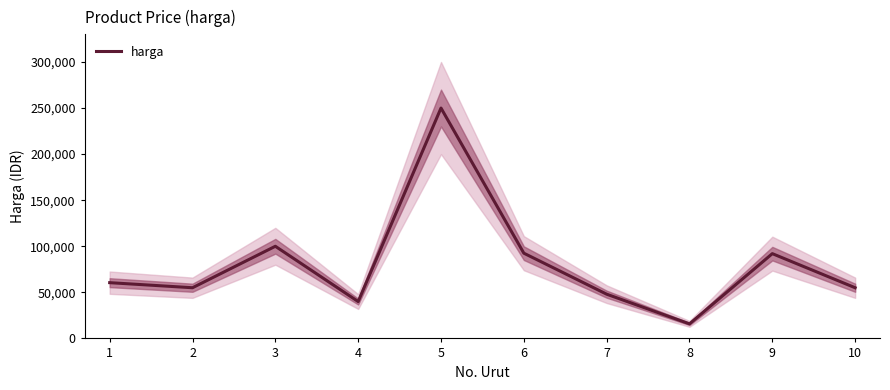

Where is the first local minimum?

2